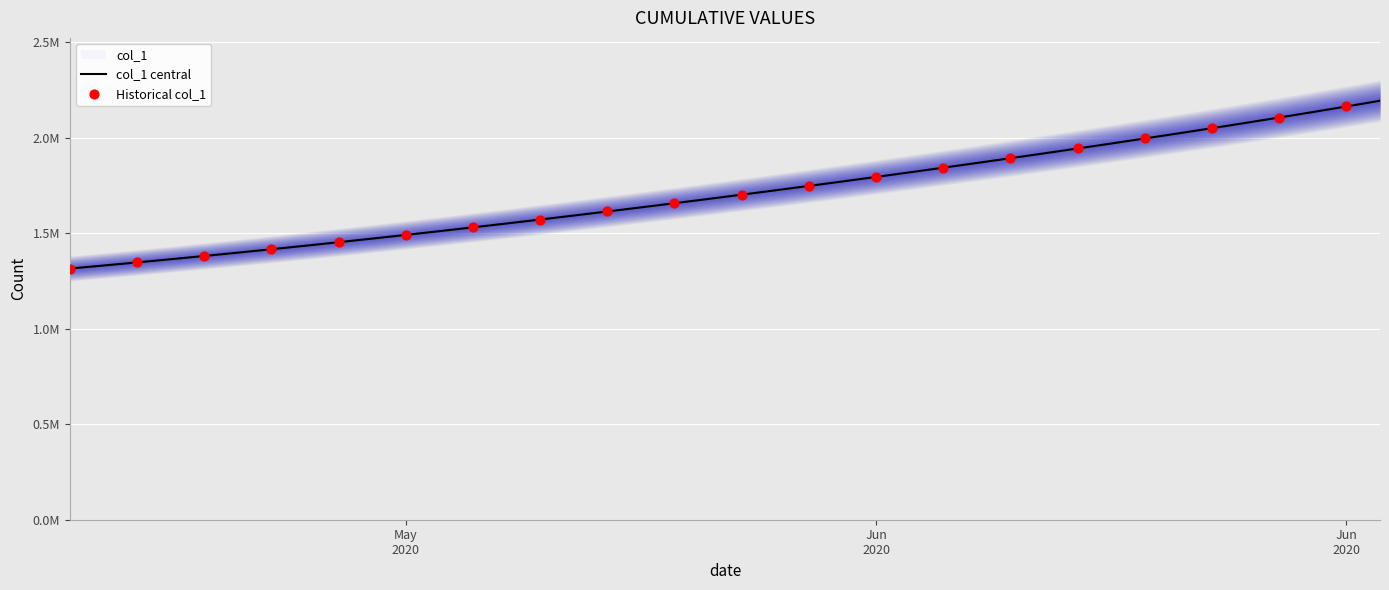

Which has a higher value, 2020-05-14 or 2020-06-02?

2020-06-02